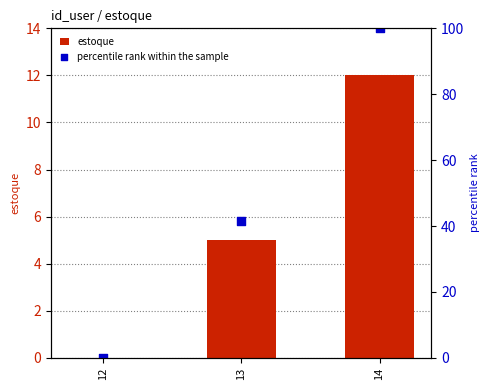

What are all the series names shown in the legend?

estoque, percentile rank within the sample